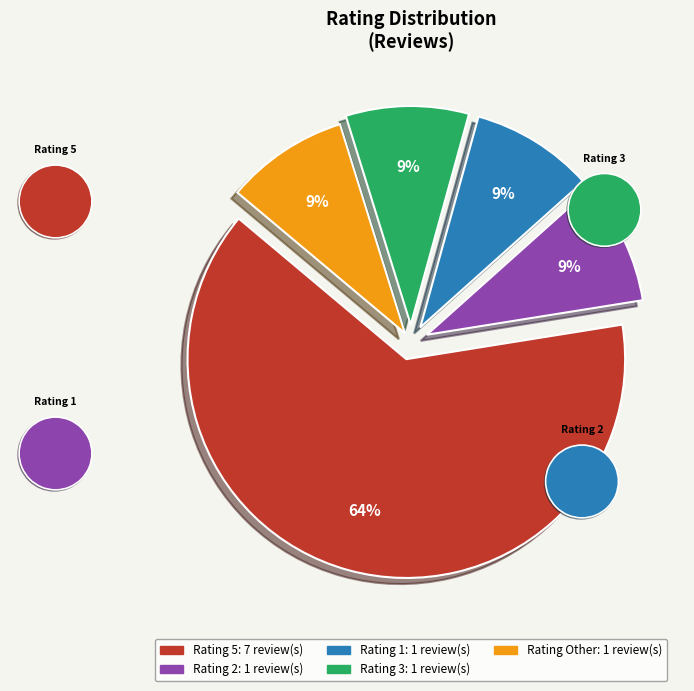

To the nearest percent, what is the combined percentage of 1 and 5?

73%